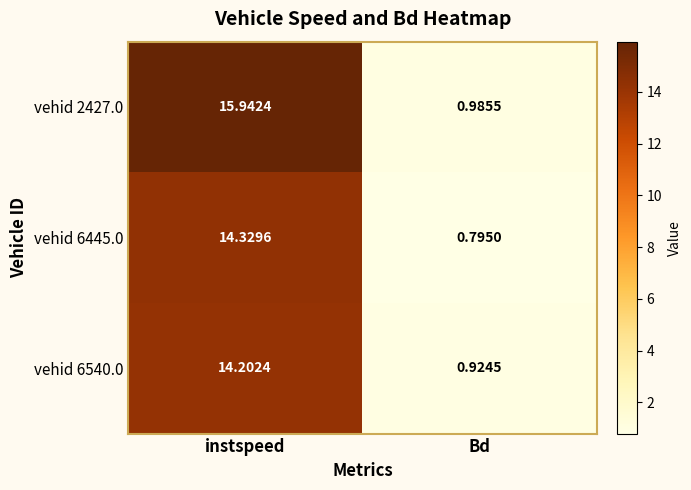

What is the spread (max minus min) of values at instspeed?

1.7